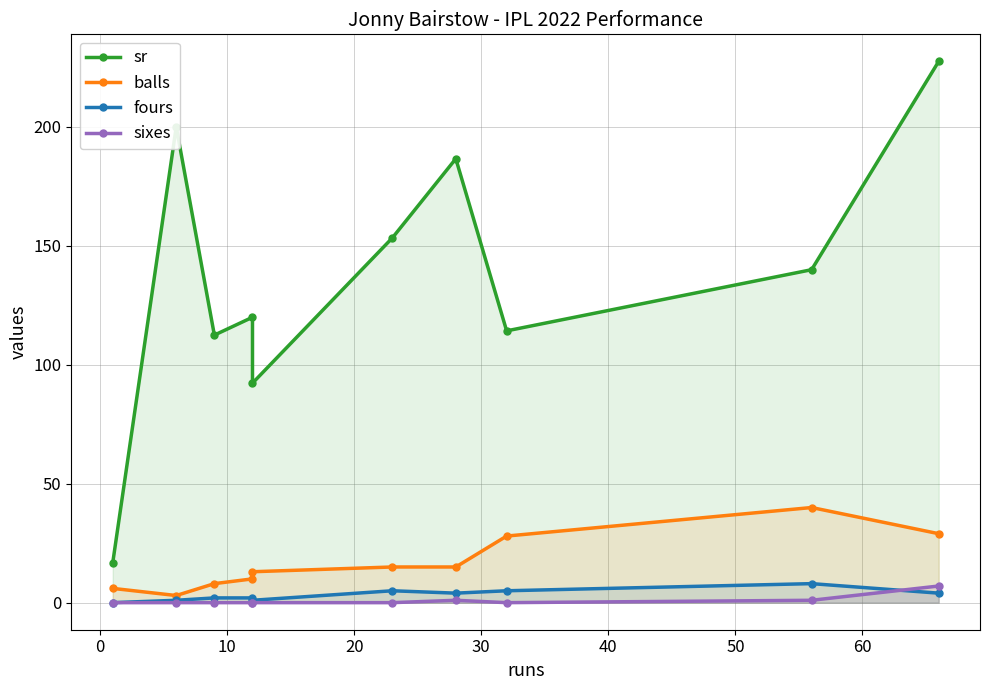

What is the value of the sixes point at the 7th from the left?

1.0